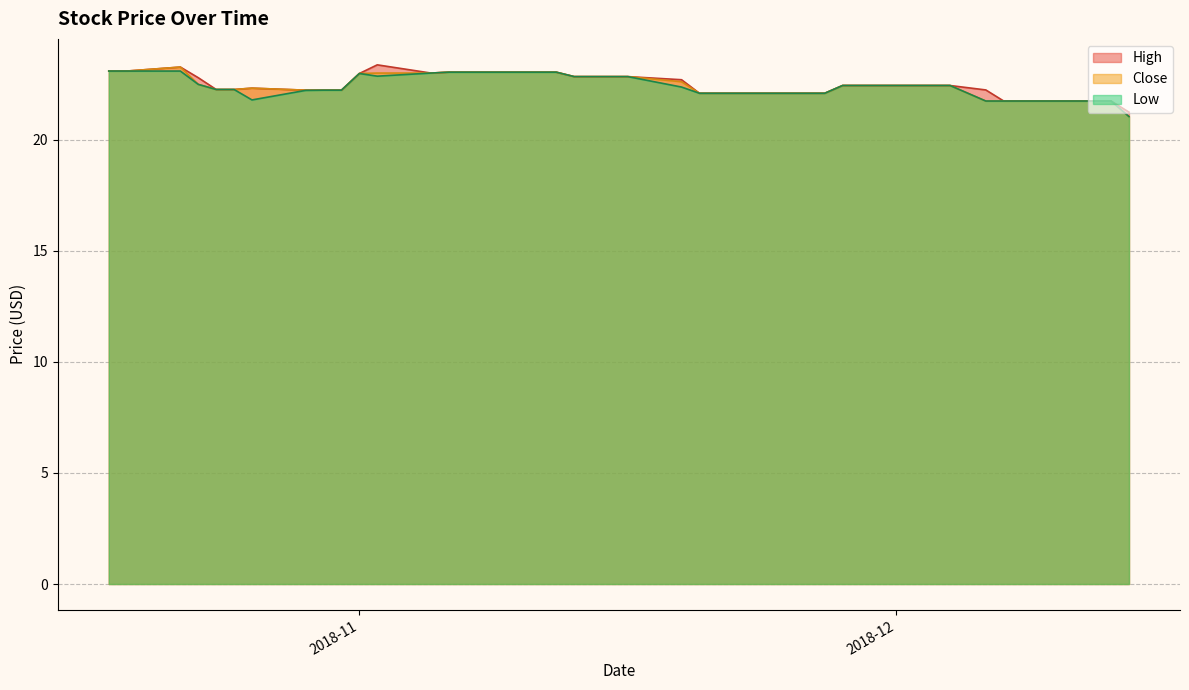

Which has a higher value, 2018-10-23 or 2018-12-12?

2018-10-23